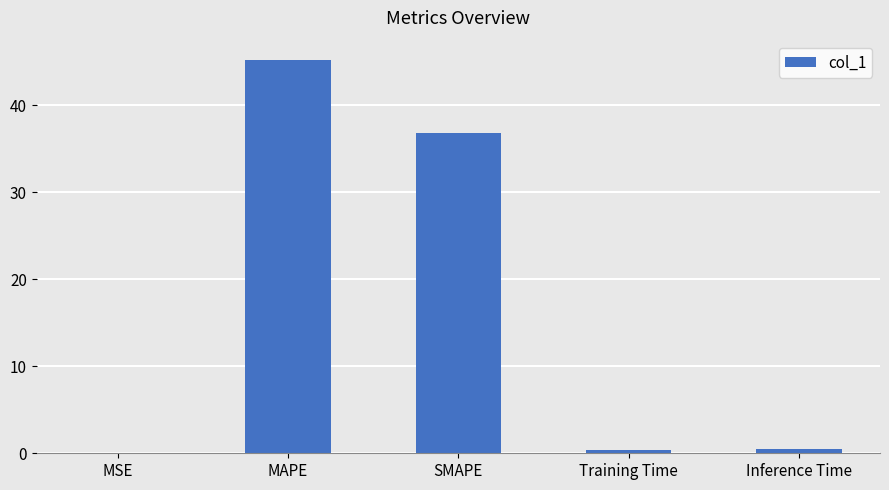

True or false: the data shows 12.0 at MAPE.

False